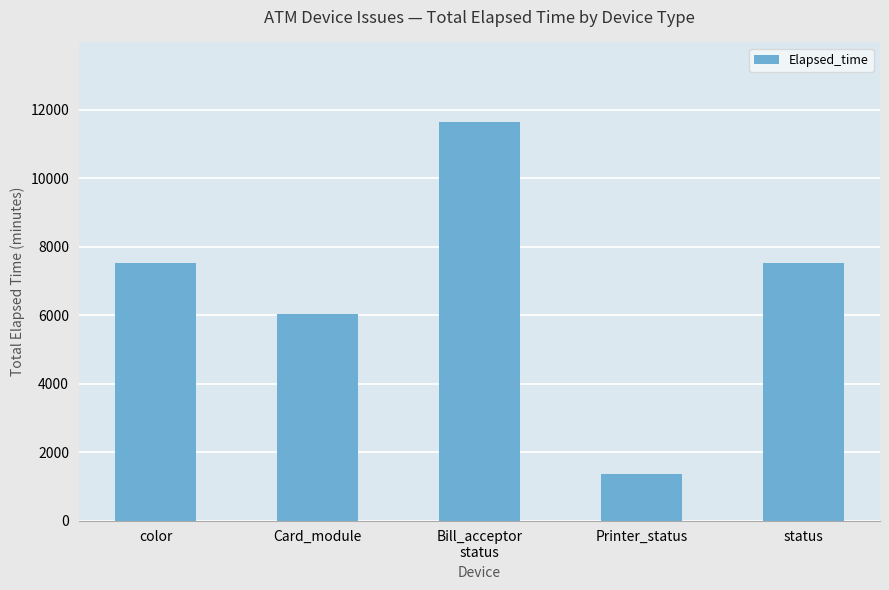

How many values are between 6024 and 7521?

3